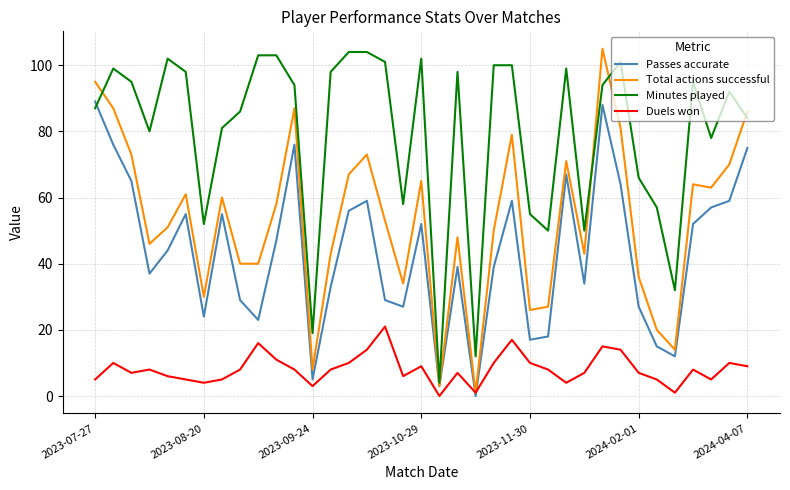

True or false: Duels won and Passes accurate cross at least once.

True